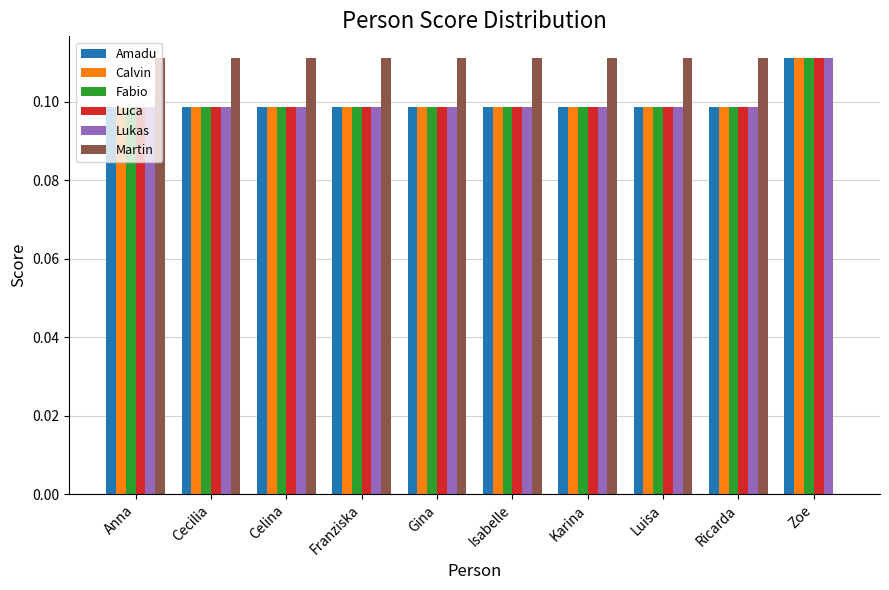

What are all the series names shown in the legend?

Amadu, Calvin, Fabio, Luca, Lukas, Martin